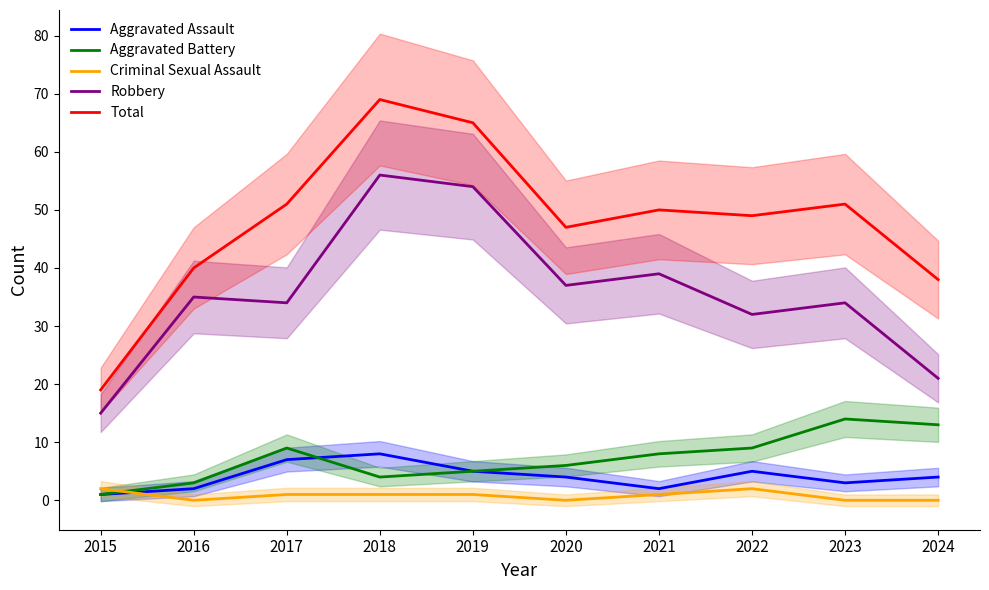

Where is the first local minimum for Robbery?

2017